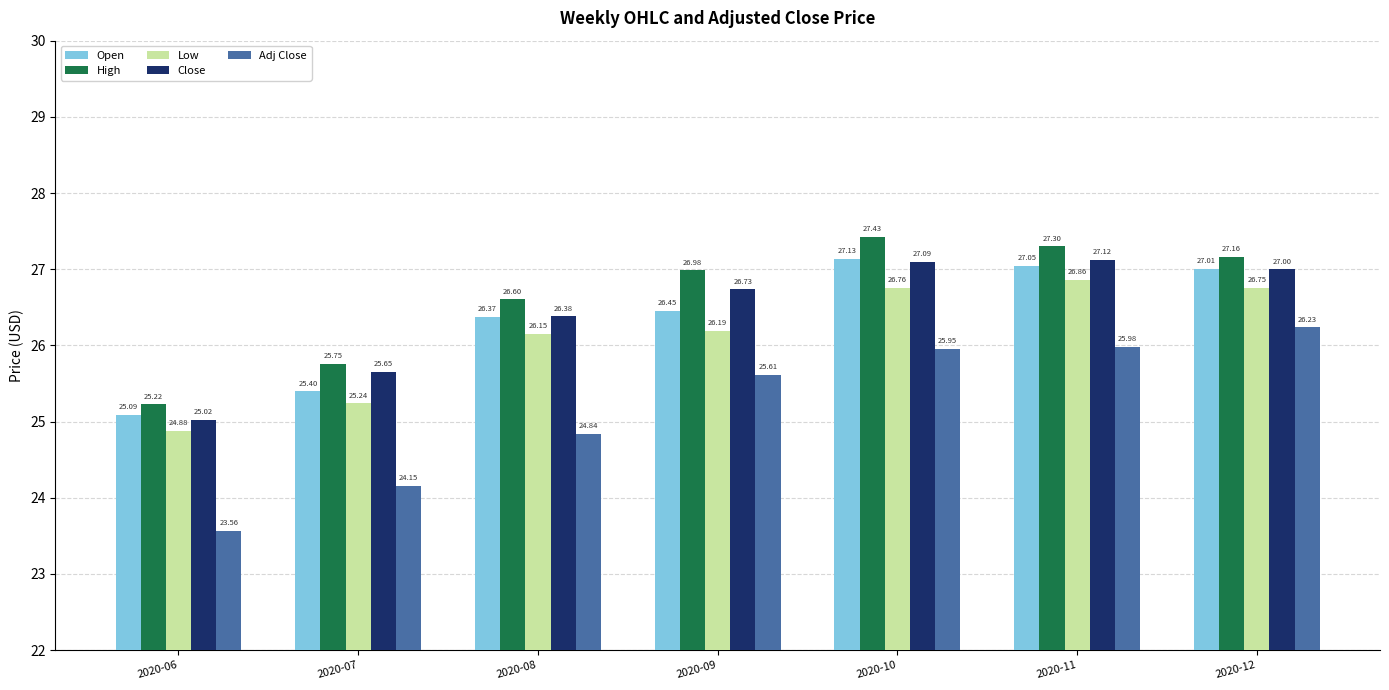

Which series has the widest spread of values?

Adj Close